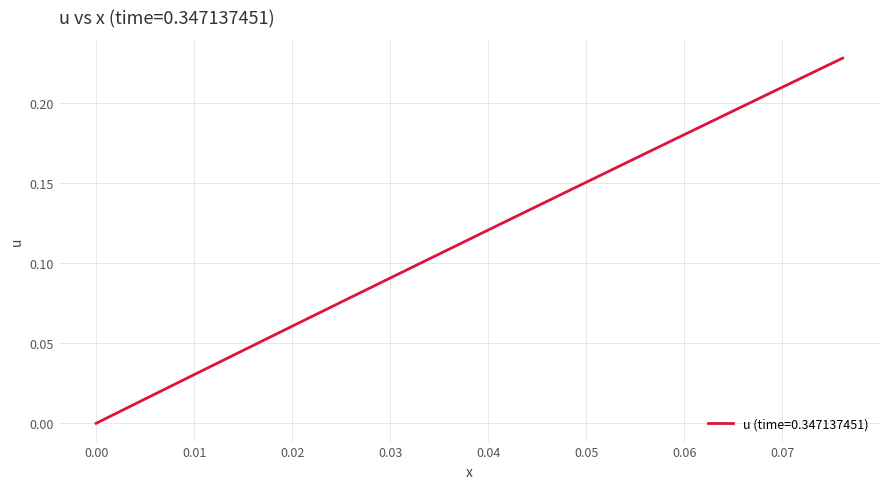

Does the chart display data point markers on the line(s)?

No